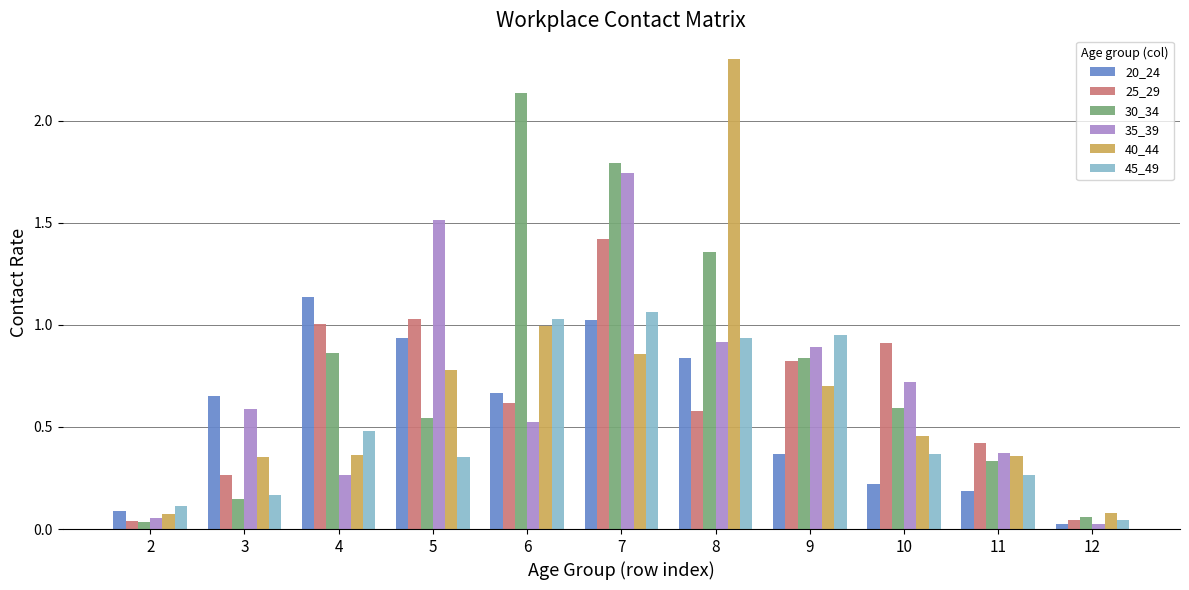

True or false: 25_29 has a value of 0.8 at 9.

True